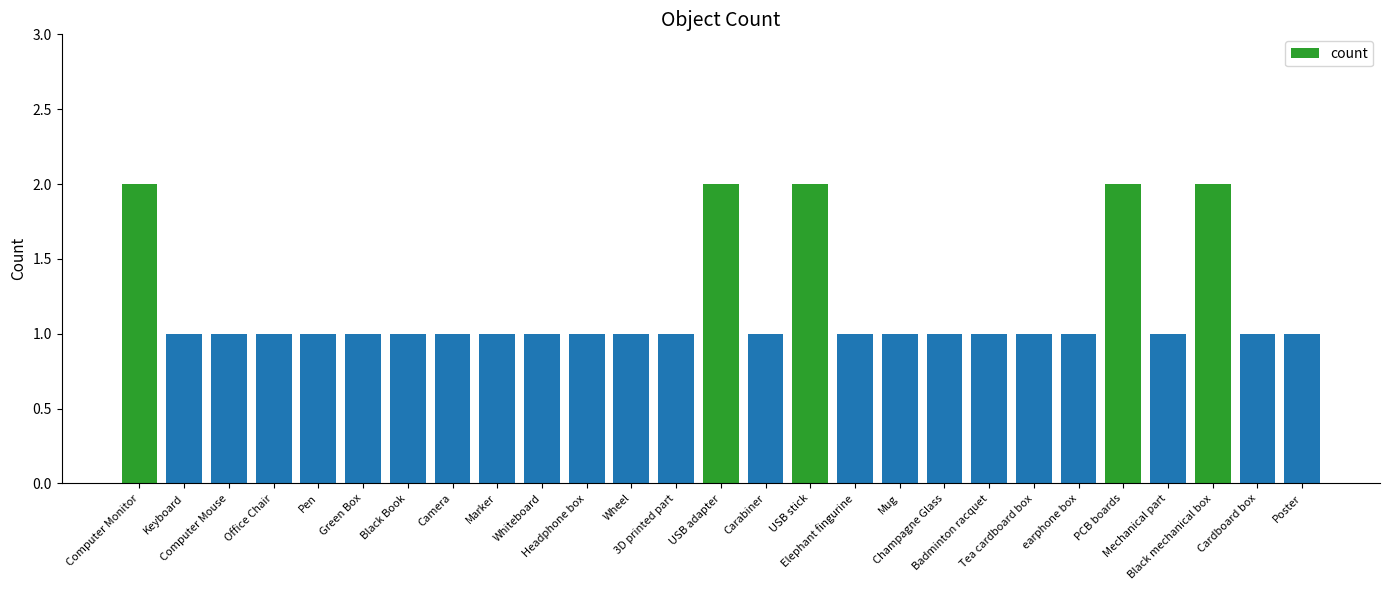

What is the value of the 3rd bar from the left?

1